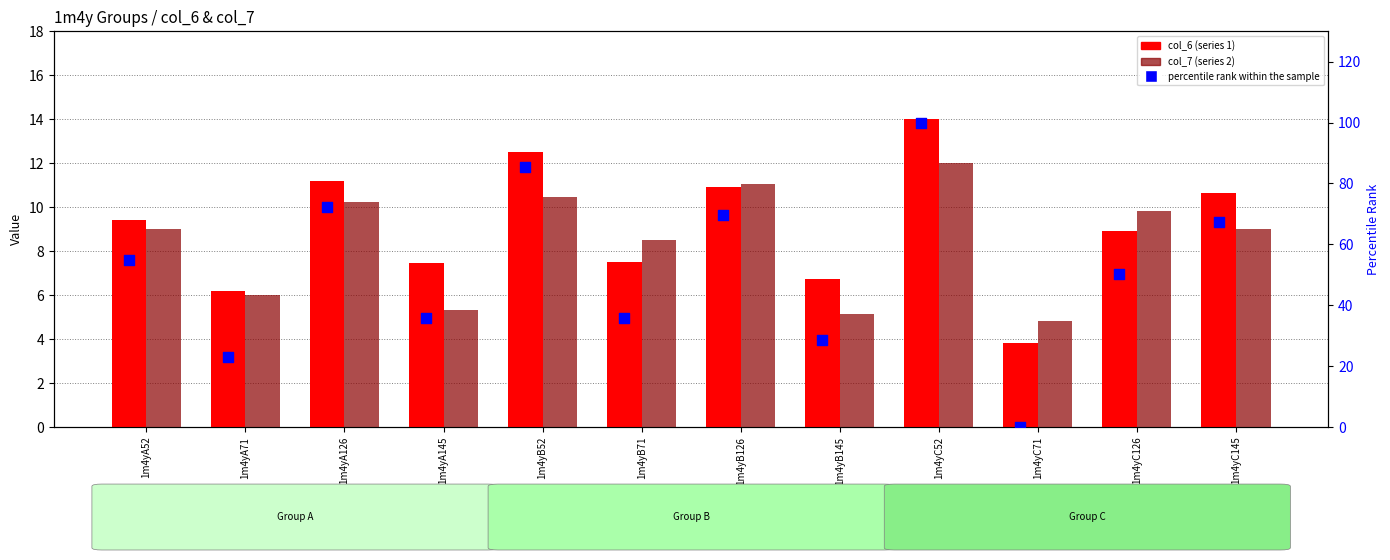

Is the value of col_7 at 1m4yB126 greater than the value of percentile rank within the sample at 1m4yC145?

No